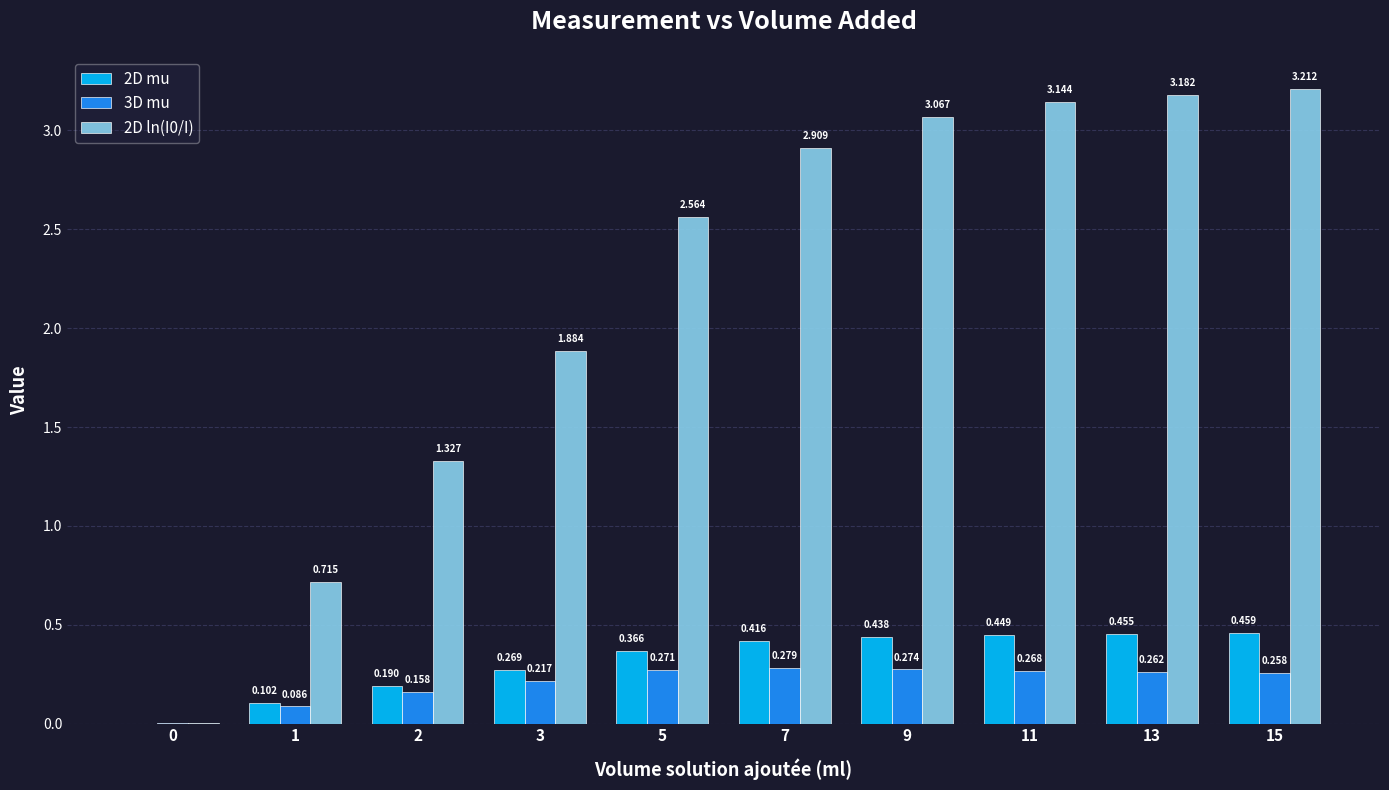

How many series are shown in this chart?

3